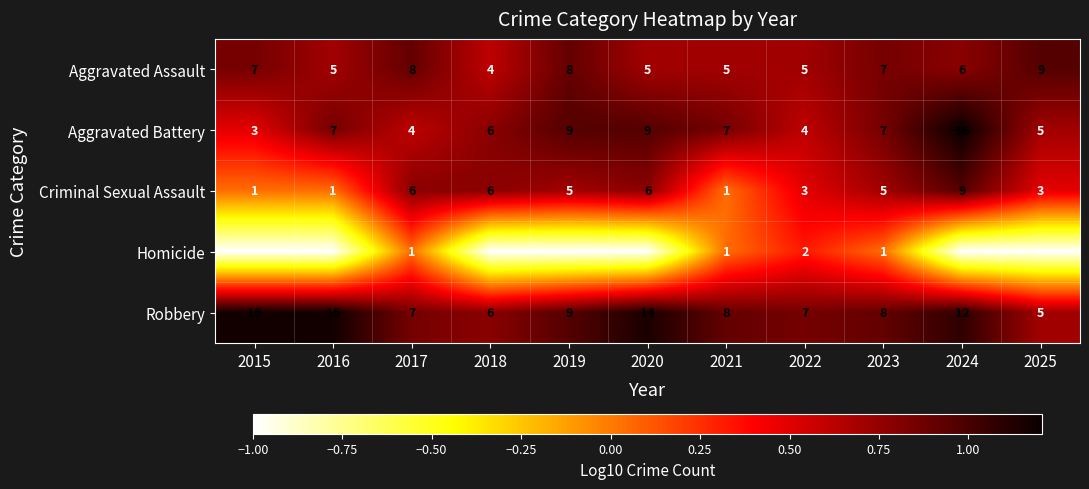

True or false: Criminal Sexual Assault has a value of 1 at 2015.

True